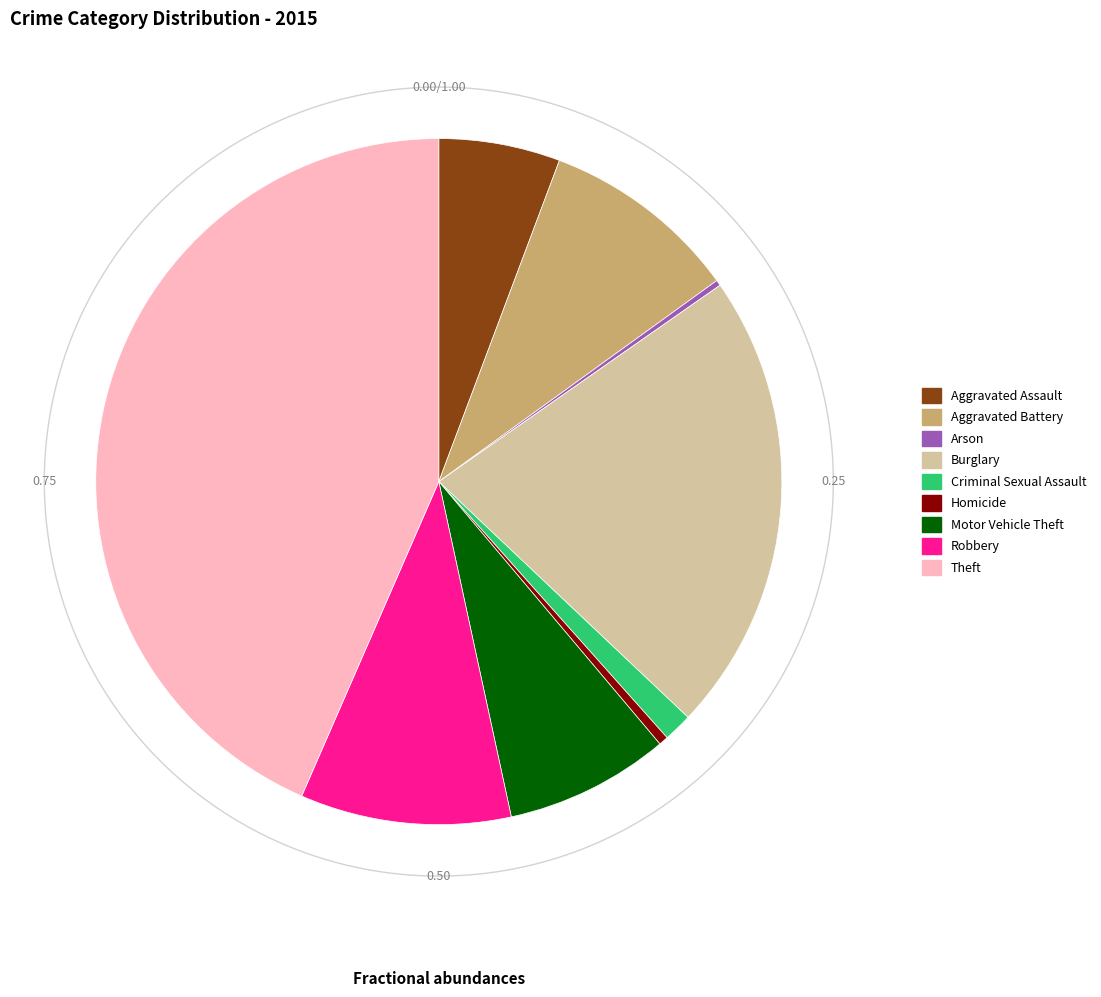

What percentage is the Aggravated Battery slice, to the nearest percent?

9%